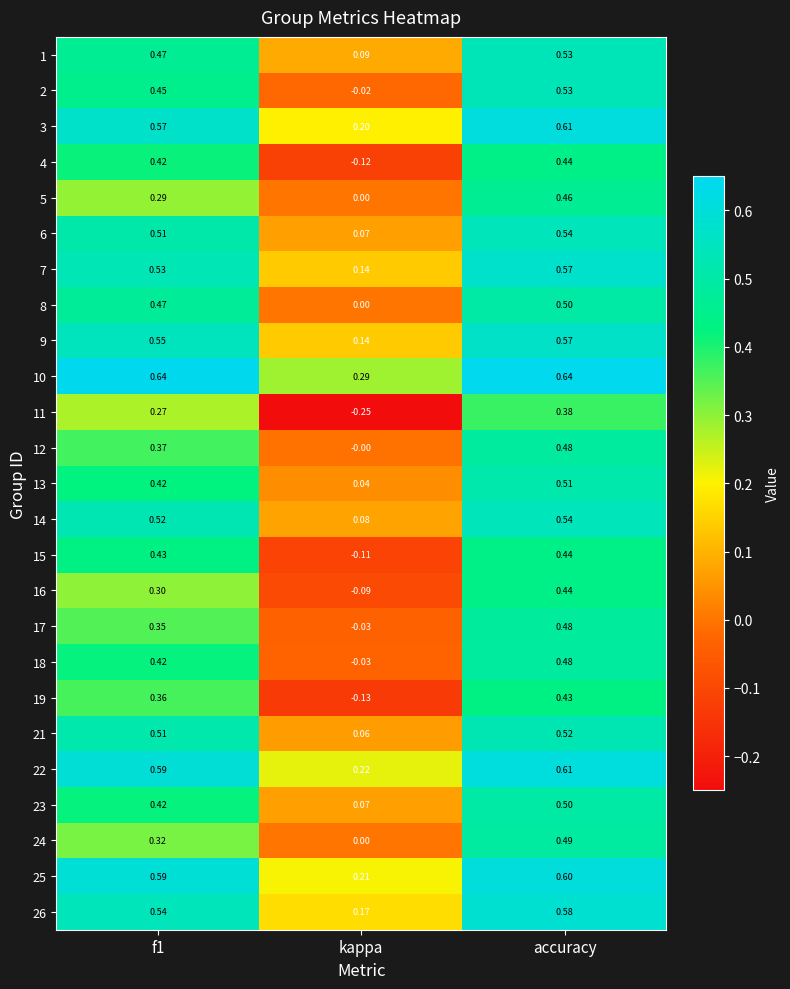

Which category has the lowest value in the 15 series?

kappa